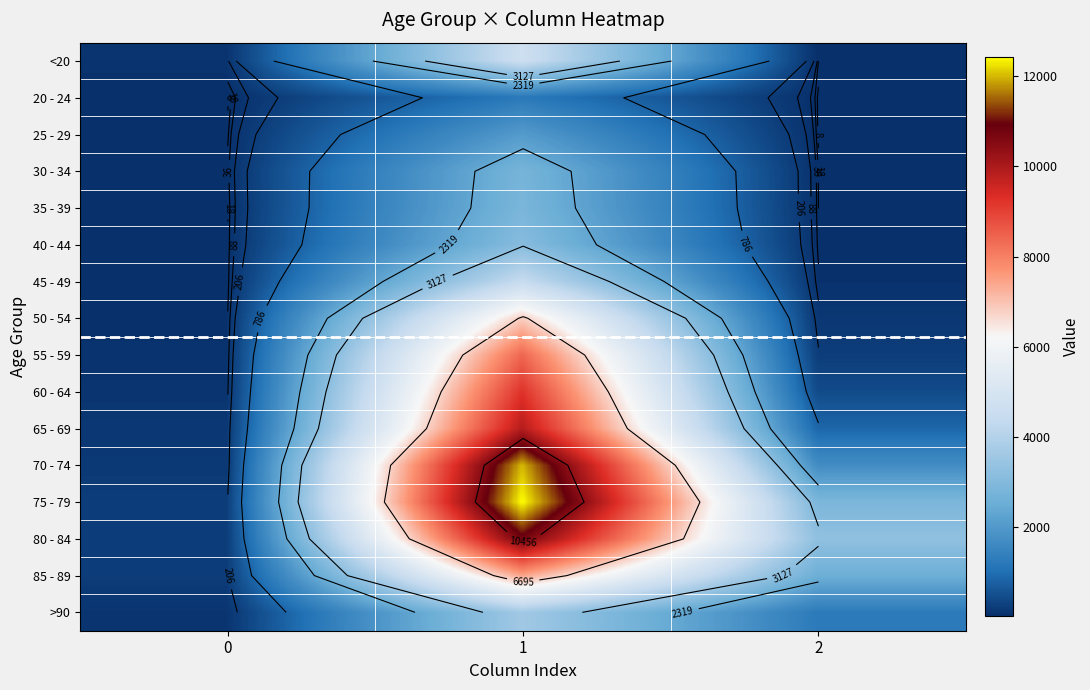

What is the smallest value displayed?

3